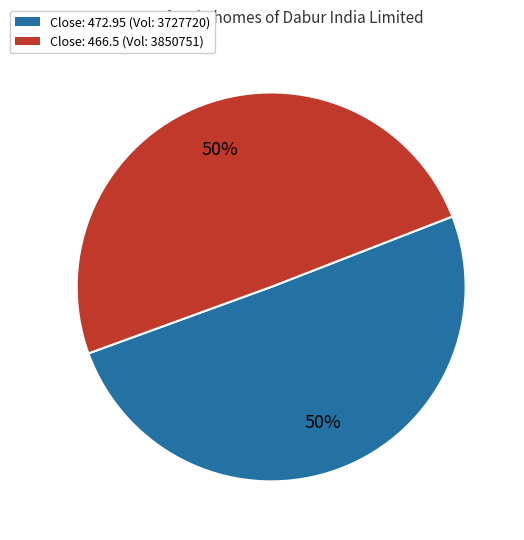

Combined, do Close: 466.5 (Vol: 3850751) and Close: 472.95 (Vol: 3727720) account for over 50%?

Yes